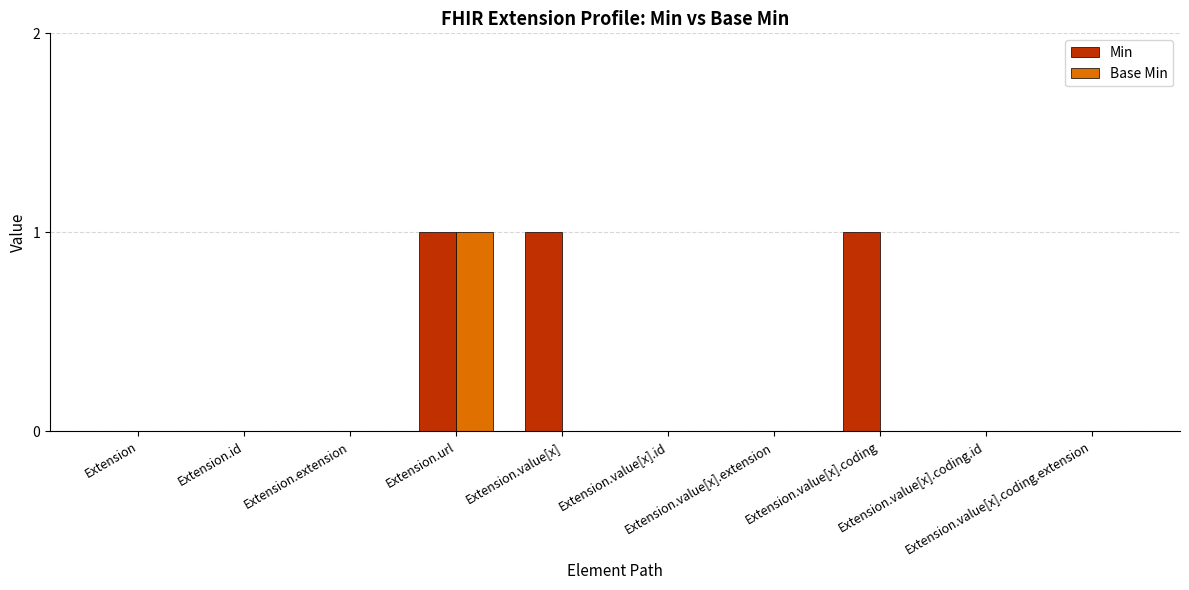

Which series has the largest total across all categories?

Min